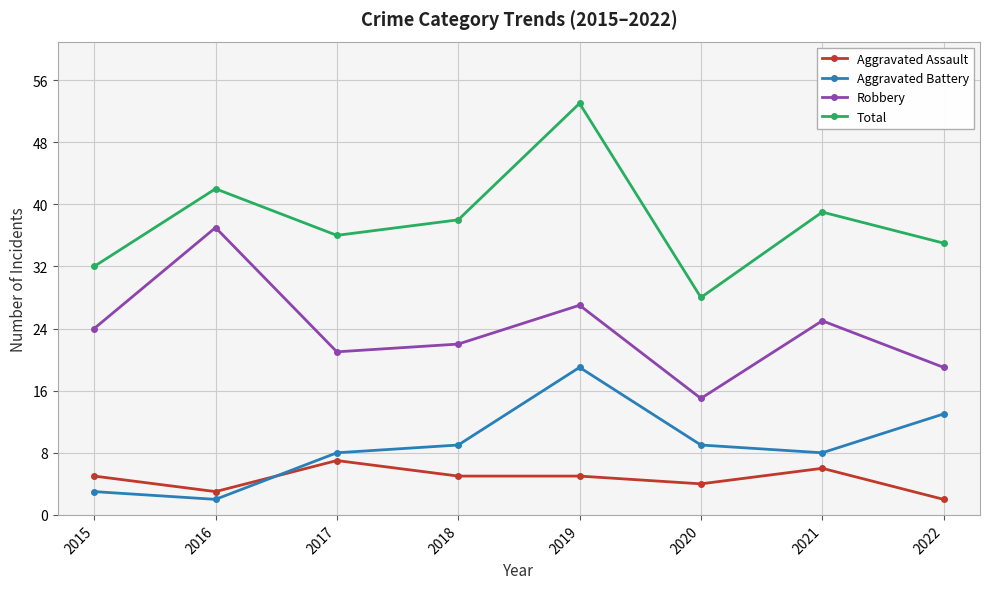

What is the approximate value of Aggravated Assault at 2018?

5